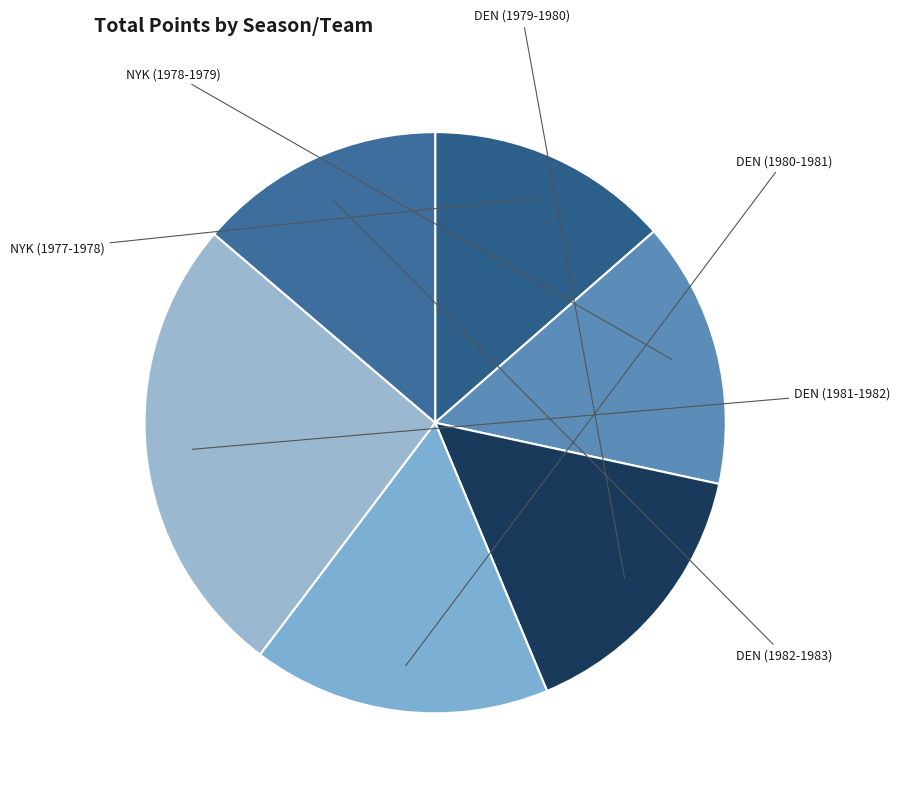

To the nearest percent, what is the difference between the largest and smallest slice percentages?

12%